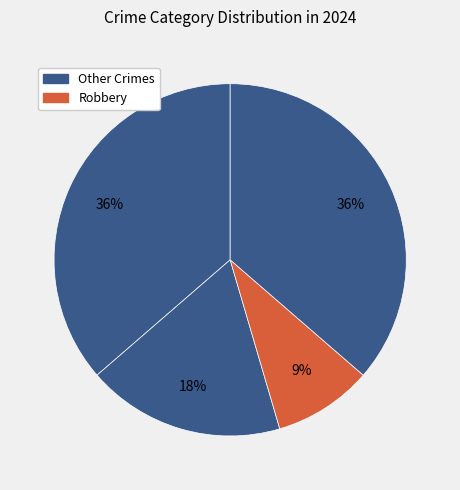

Does any single category account for the majority?

No